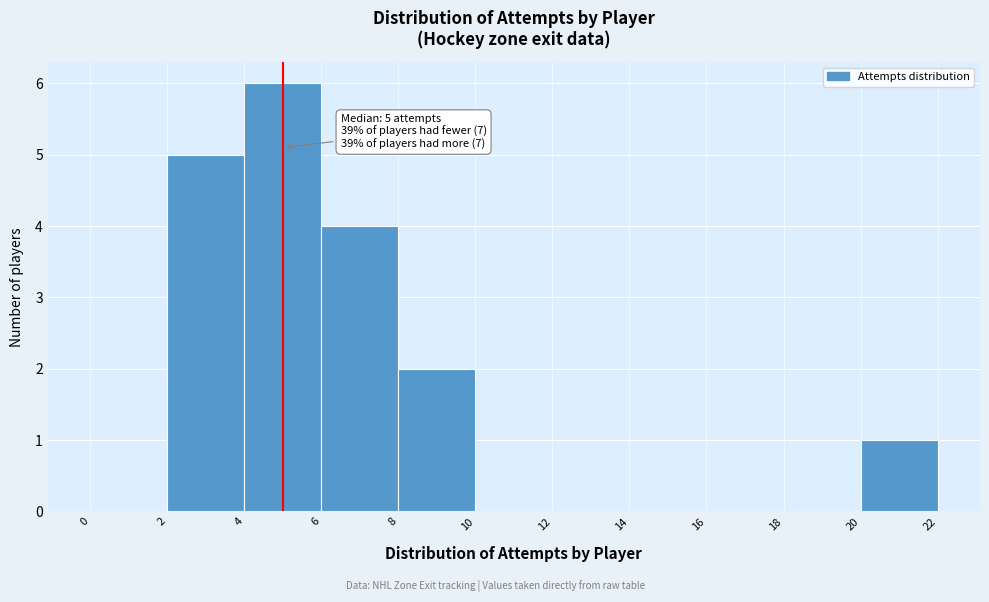

Over which range of the x-axis is the bar tallest?

4 to 6